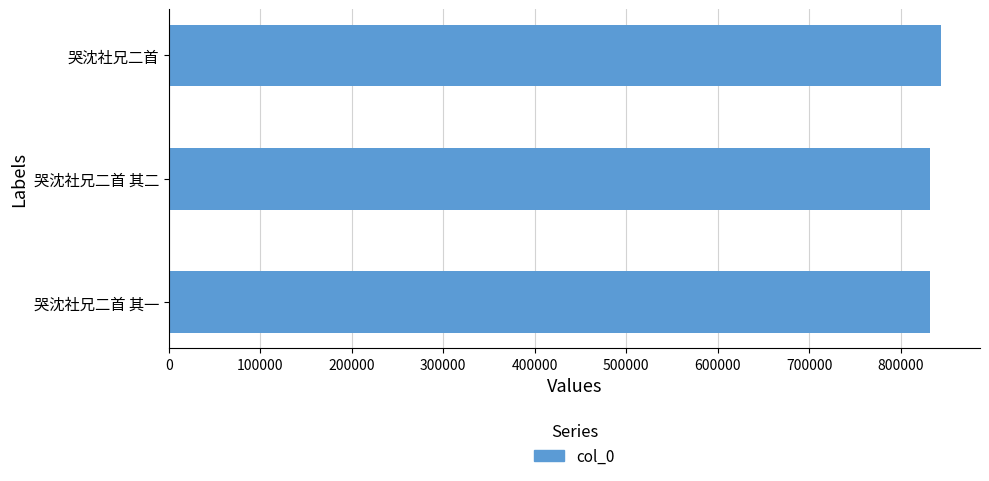

Is it true that the value at 哭沈社兄二首 其一 is 831663?

True